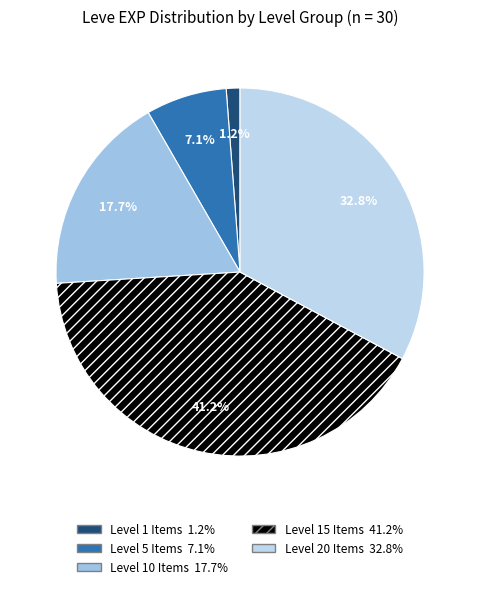

How many segments does this pie chart have?

5